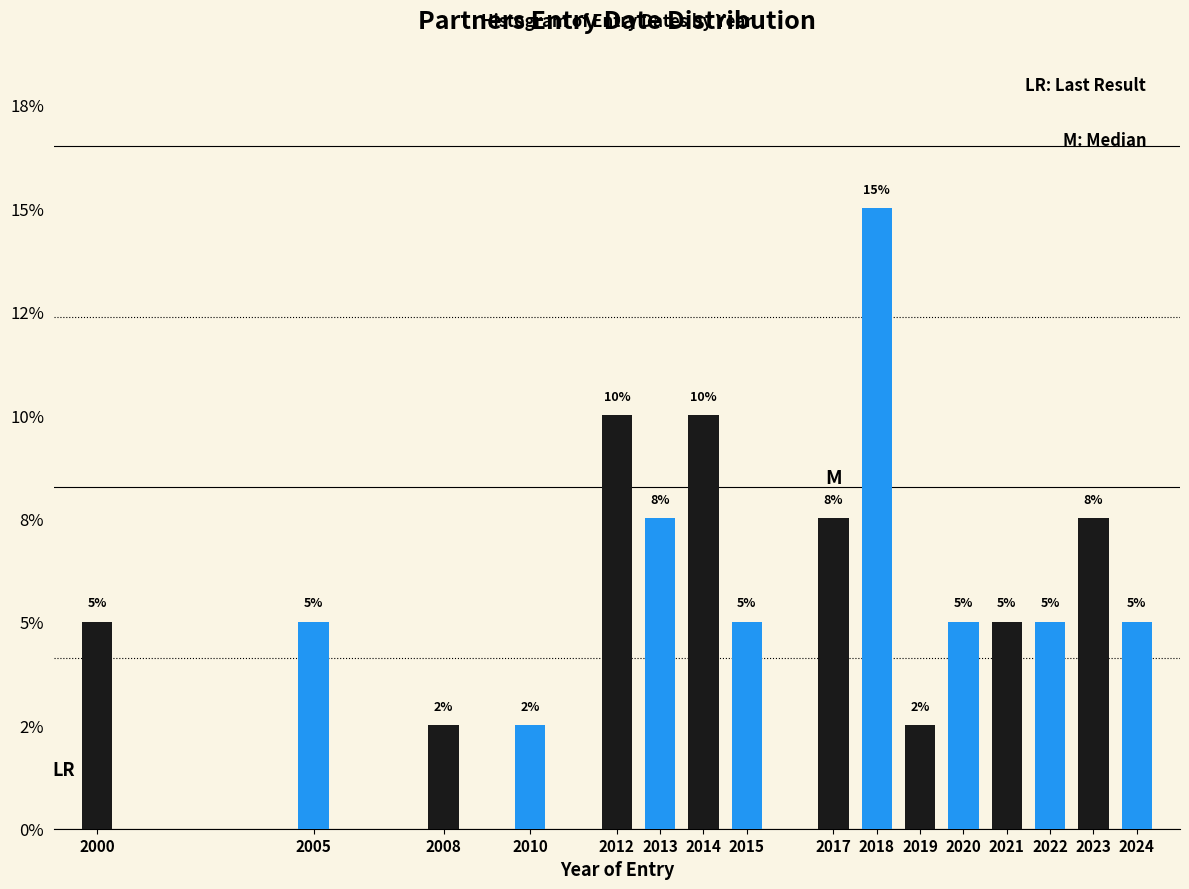

Does the chart contain any negative values?

No